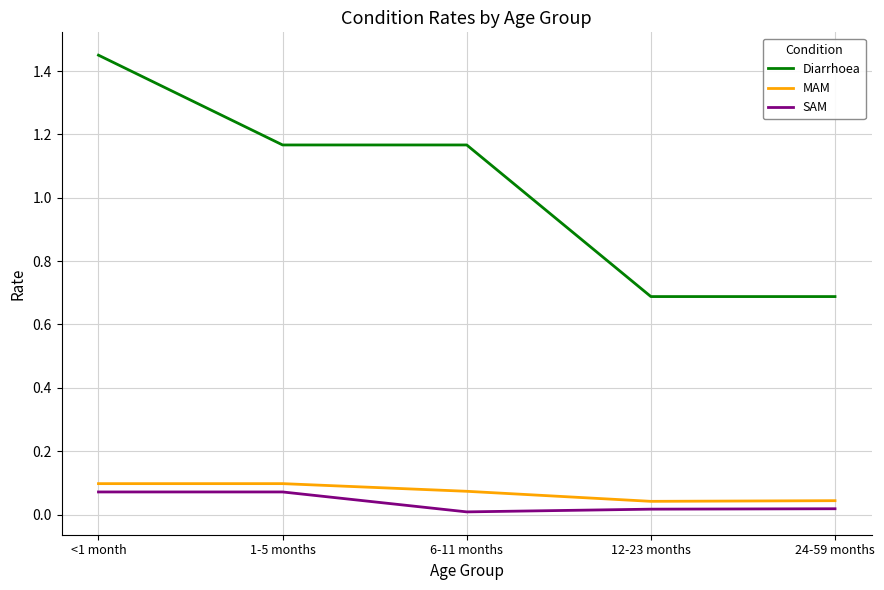

List the series in order of their peak value, lowest first.

SAM, MAM, Diarrhoea